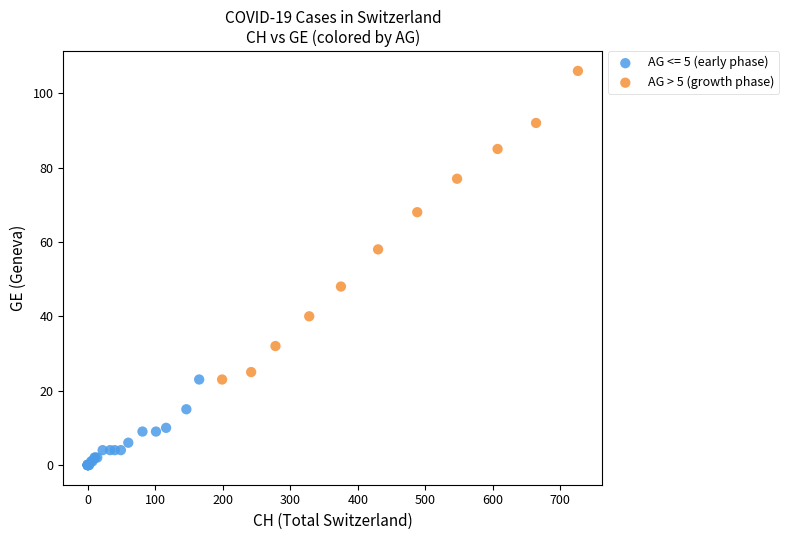

Which series reaches the minimum Y coordinate?

AG <= 5 (early phase)